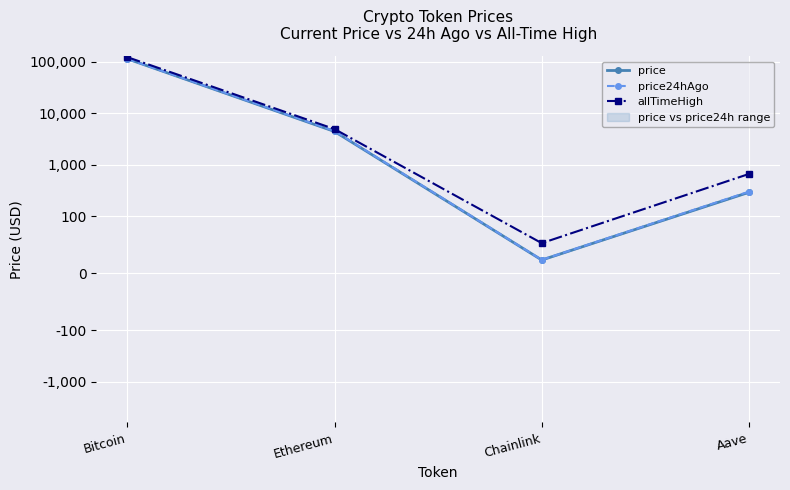

What is the sum of all allTimeHigh values?

129788.4